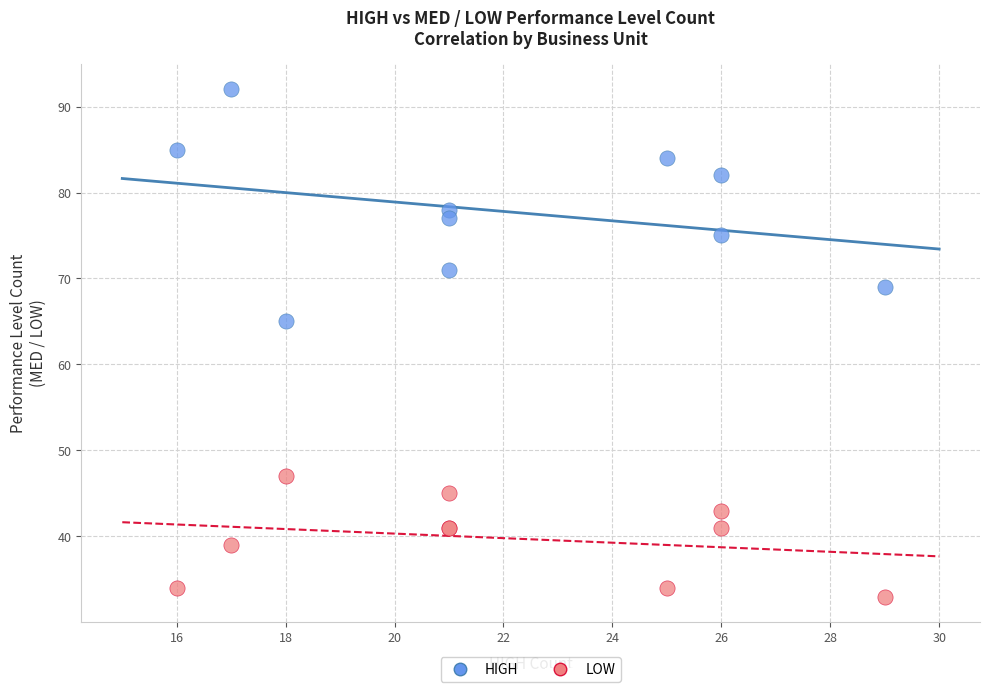

Which series contains the lowest Y value?

LOW